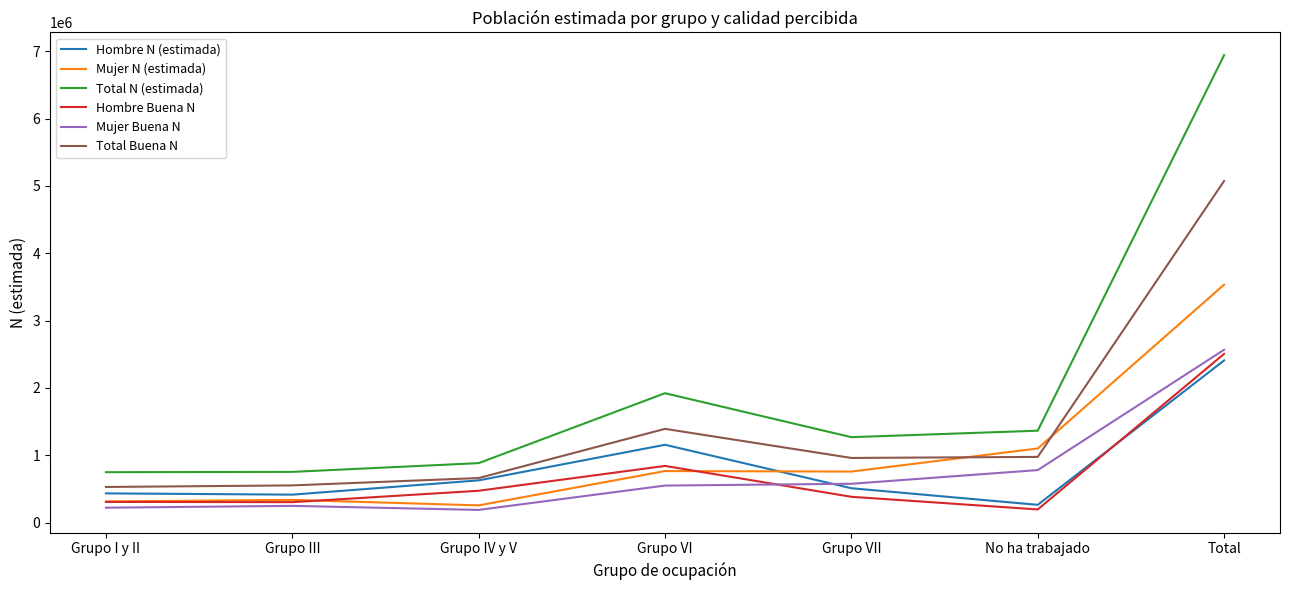

True or false: Total Buena N and Hombre Buena N intersect in this chart.

False